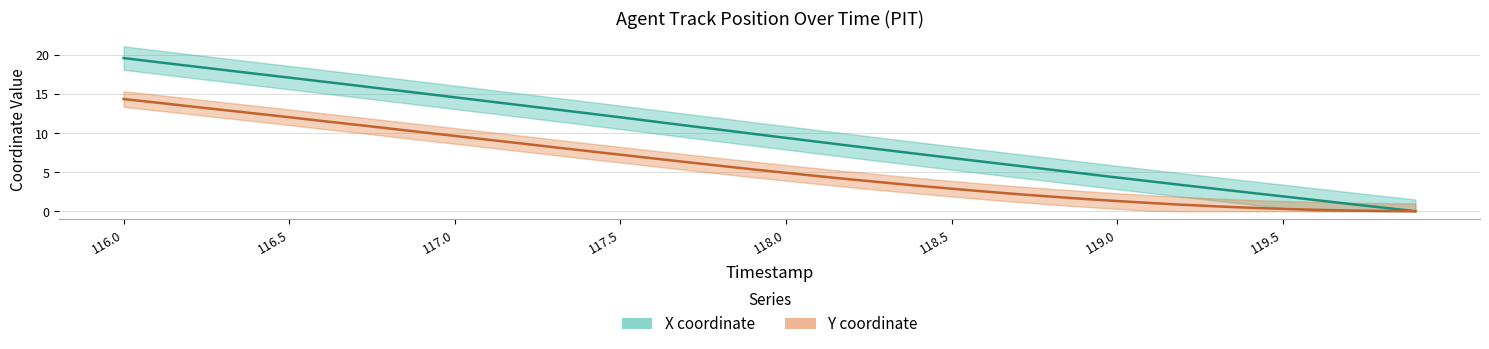

True or false: X coordinate and Y coordinate cross at least once.

False